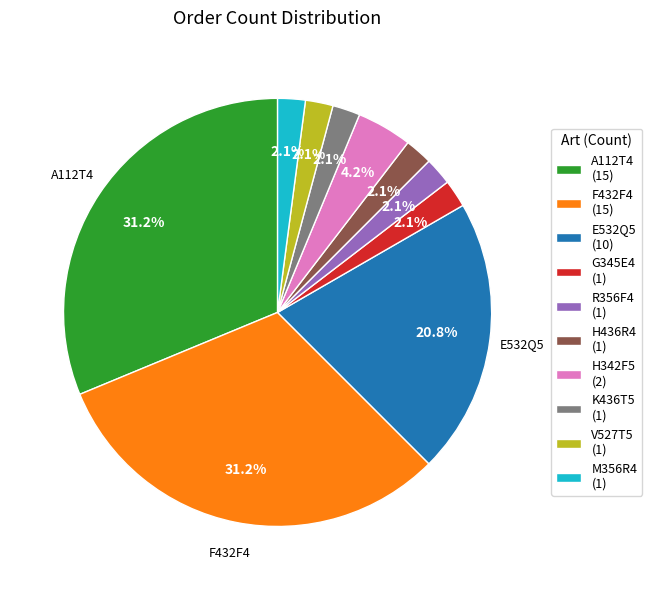

What portion of the pie excludes V527T5 (1)?

97.9%